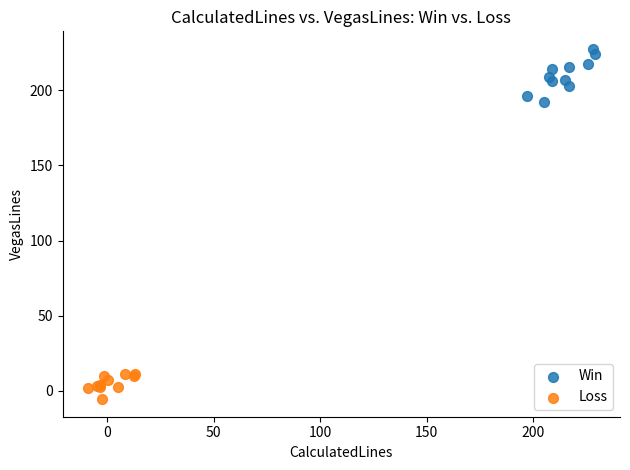

Which series contains the lowest Y value?

Loss